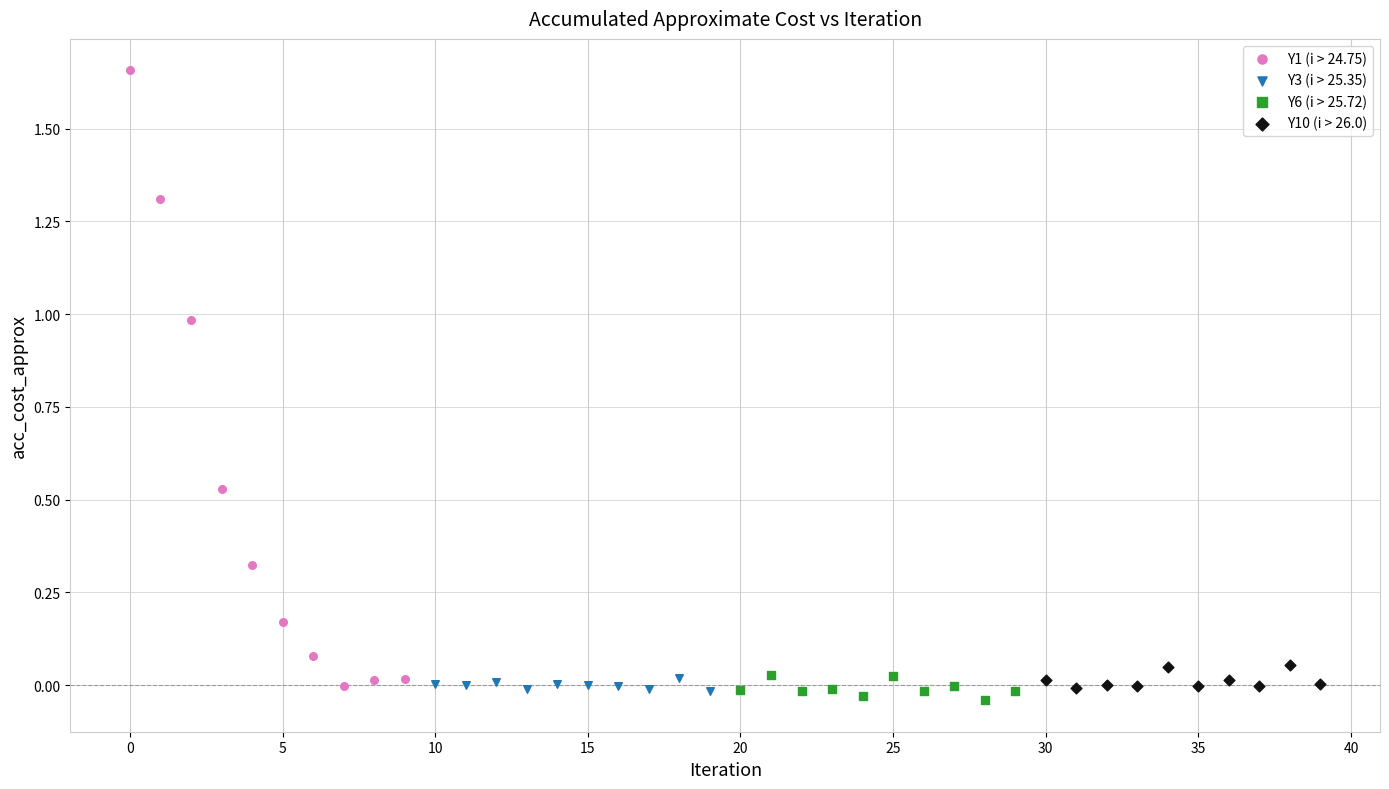

Which series has the widest spread of Y values?

Y1 (i > 24.75)